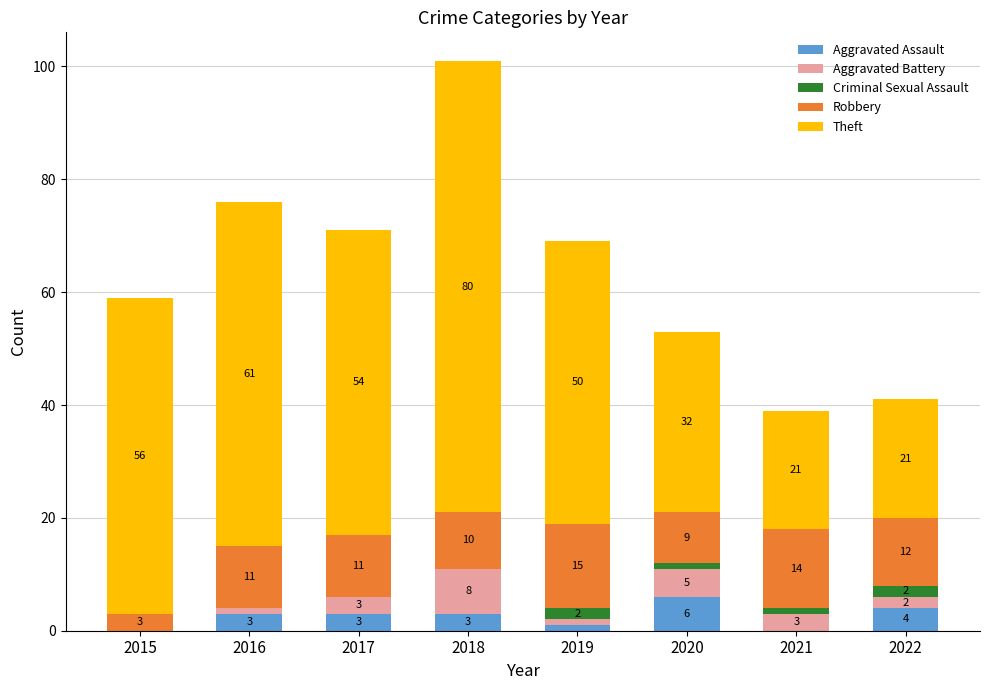

What is the sum of all Aggravated Assault values?

20